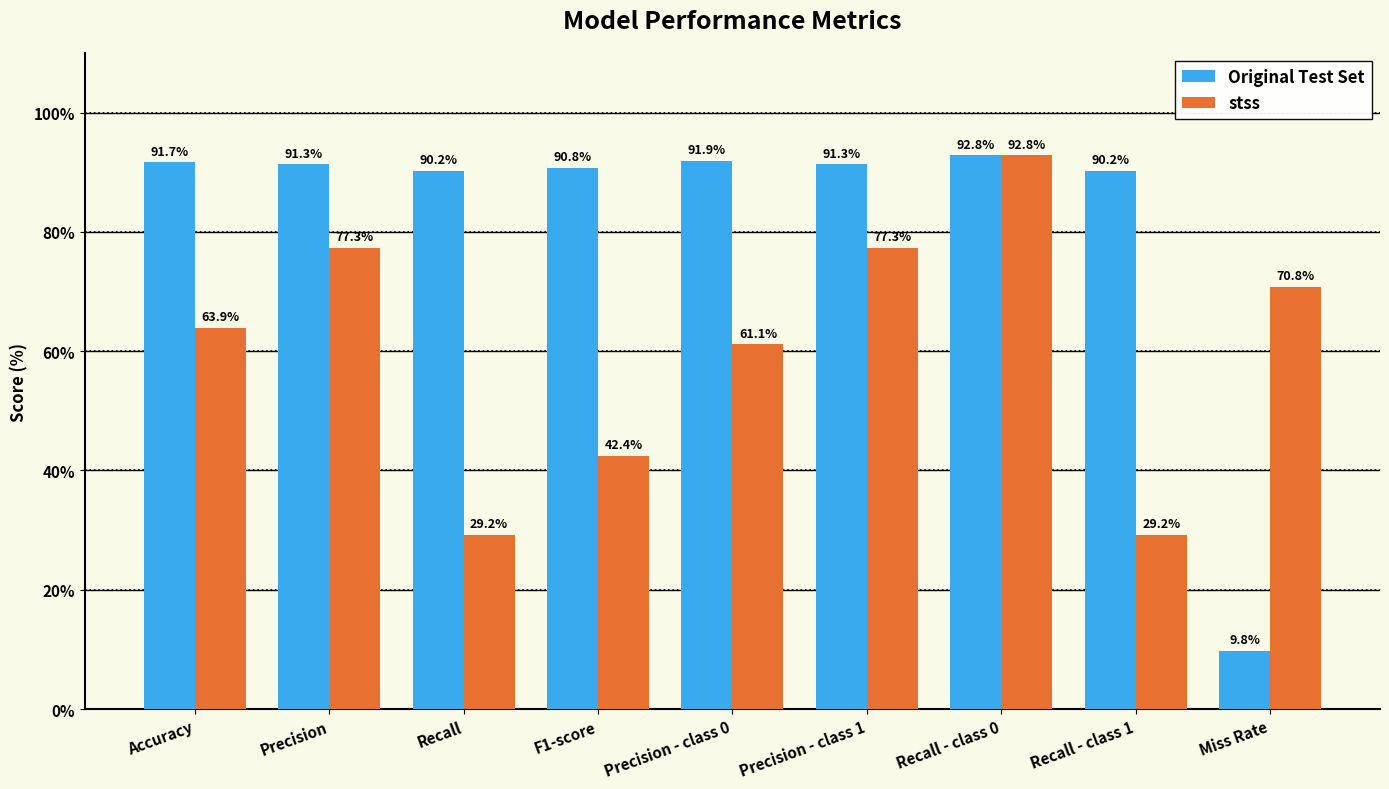

Reading left to right, extract all data points from this chart.

Original Test Set: 91.7	91.3	90.2	90.8	91.9	91.3	92.8	90.2	9.8
stss: 63.9	77.3	29.2	42.4	61.1	77.3	92.8	29.2	70.8